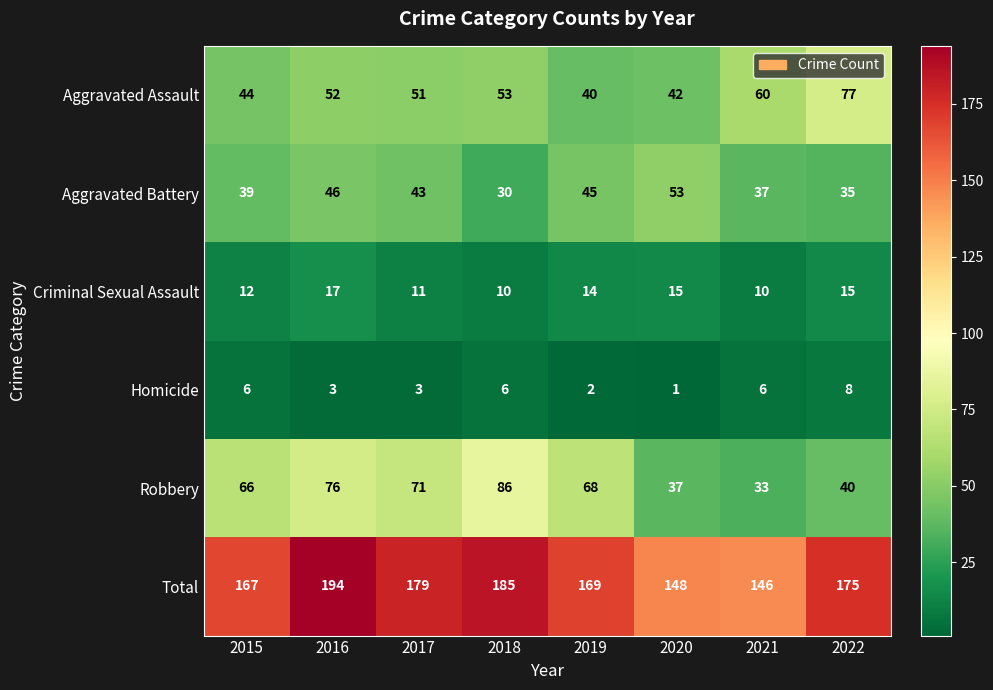

Is it true that Aggravated Assault equals 90 at 2016?

False